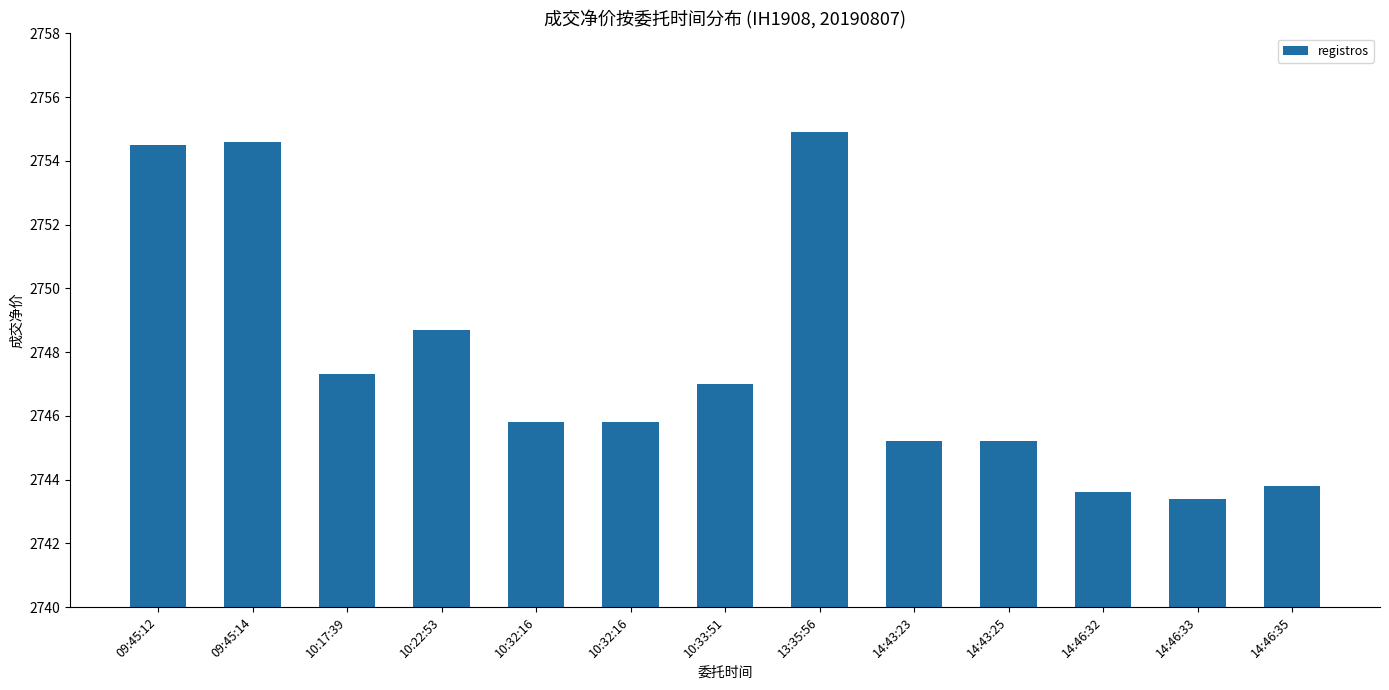

At which label is the value closest to 2749?

10:22:53